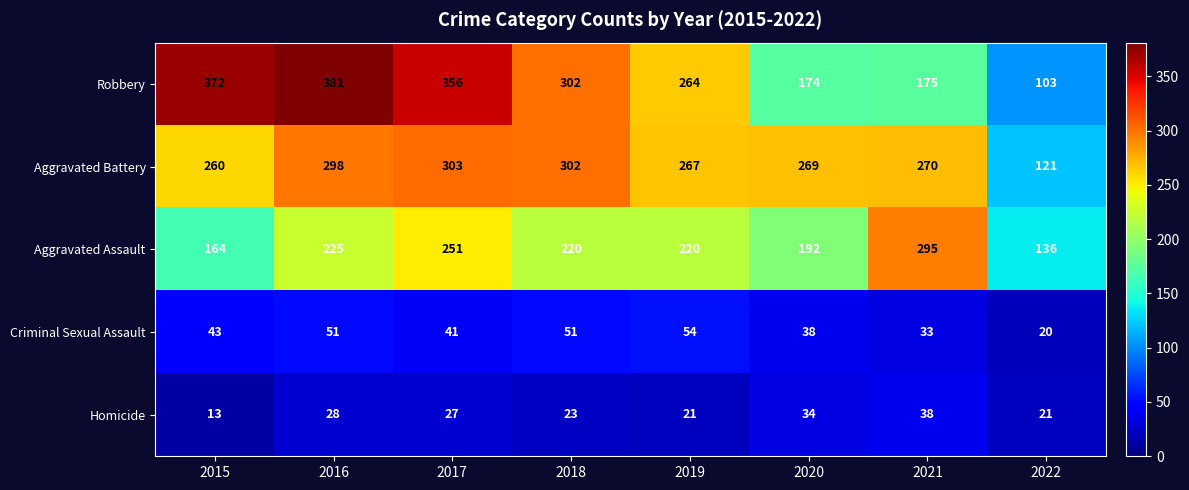

How many distinct data groups are displayed?

5